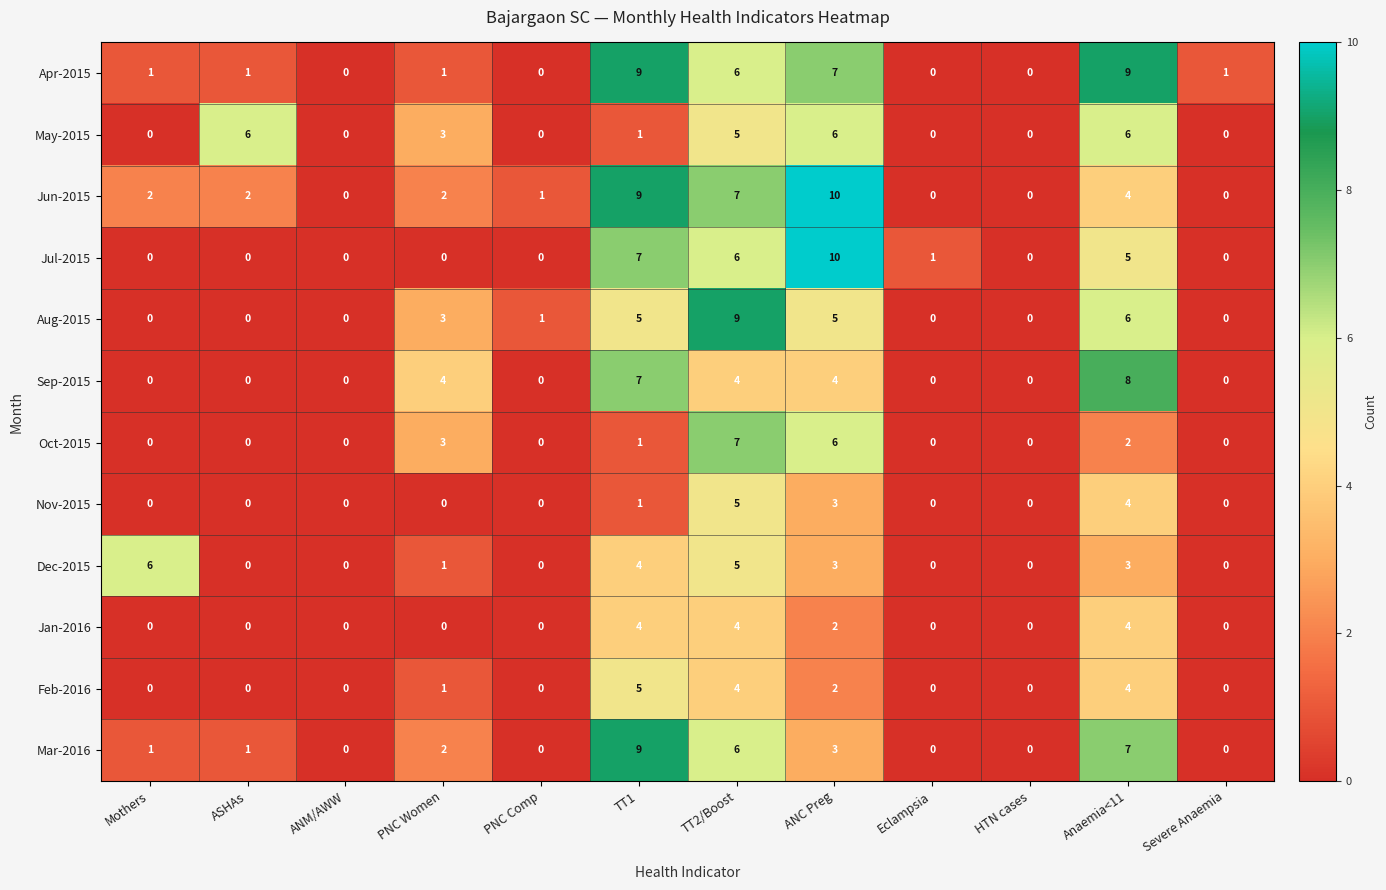

At which label does Nov-2015 reach its peak?

TT2/Boost